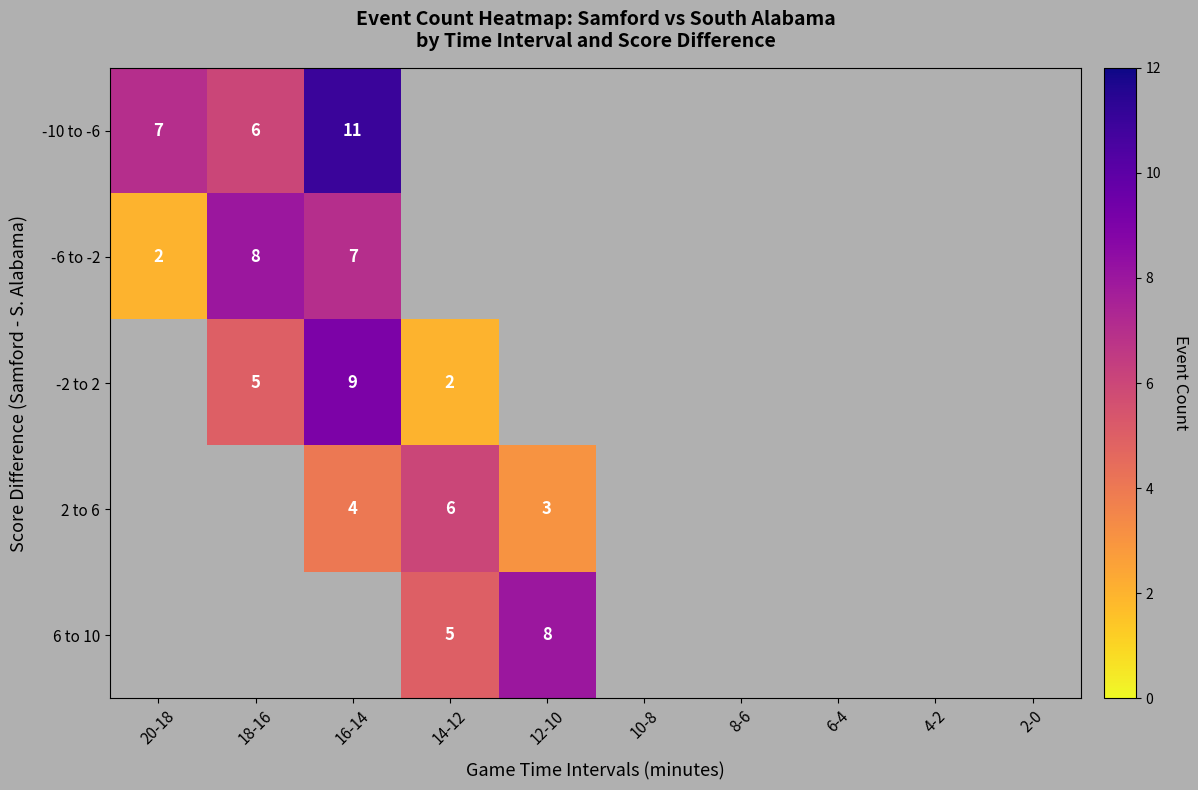

The -2 to 2 series shows 1 at 18-16. True or false?

False